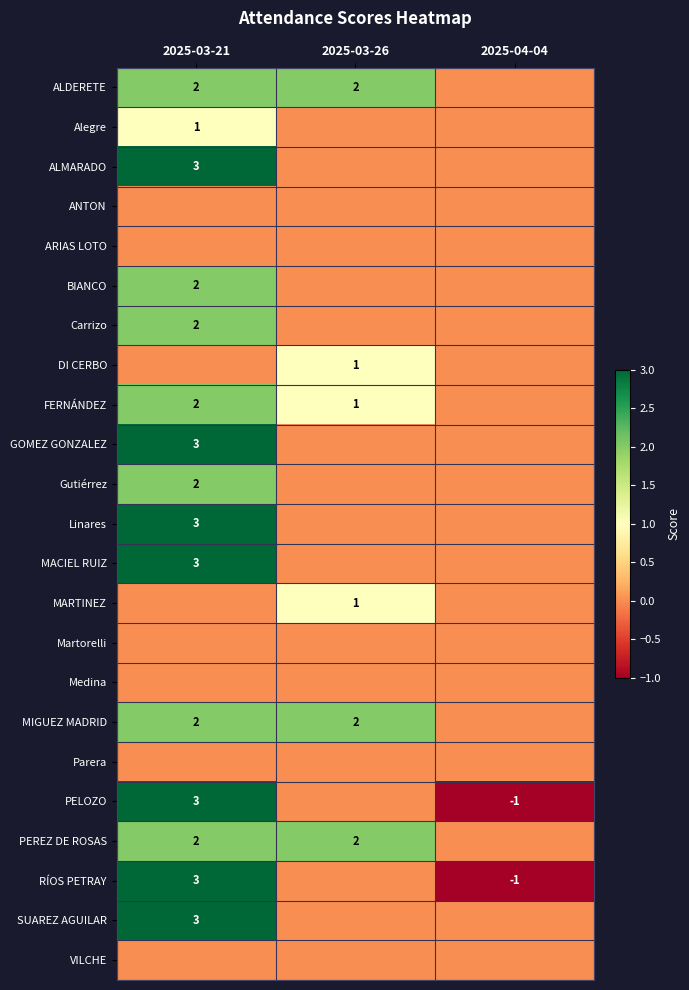

Is it true that ALDERETE equals 3 at 2025-03-21?

False